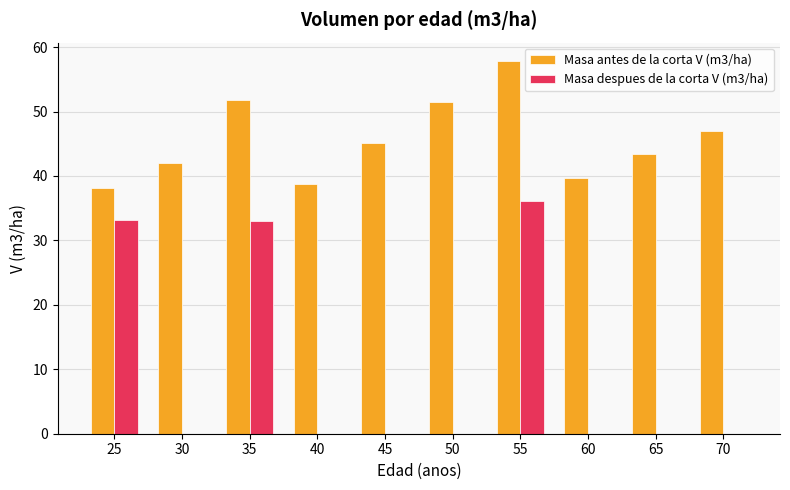

What is the difference between the Masa despues de la corta V (m3/ha) values at 45 and 55?

36.1